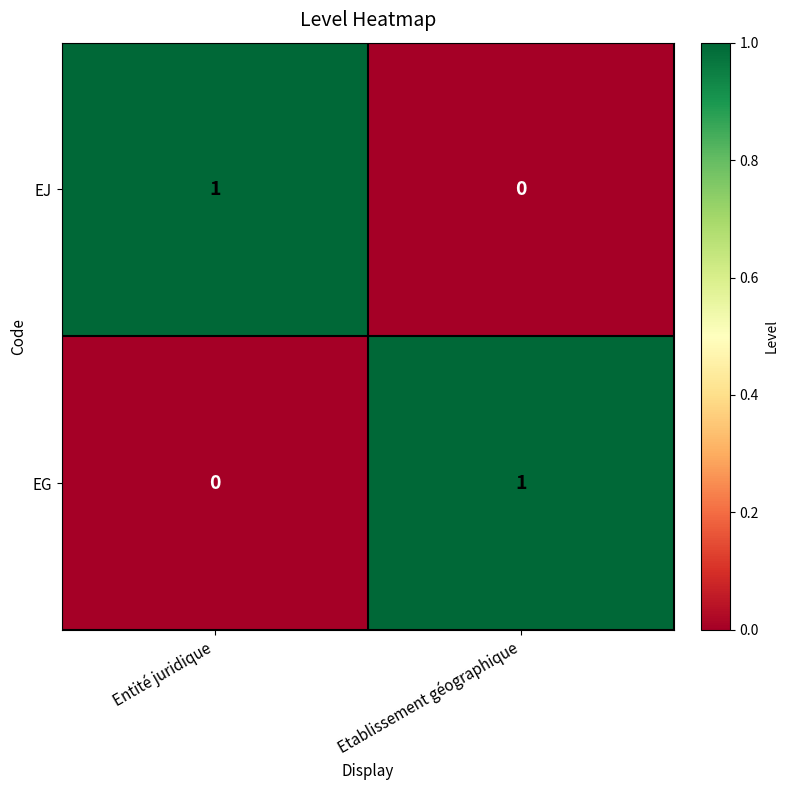

How many series are shown in this chart?

2